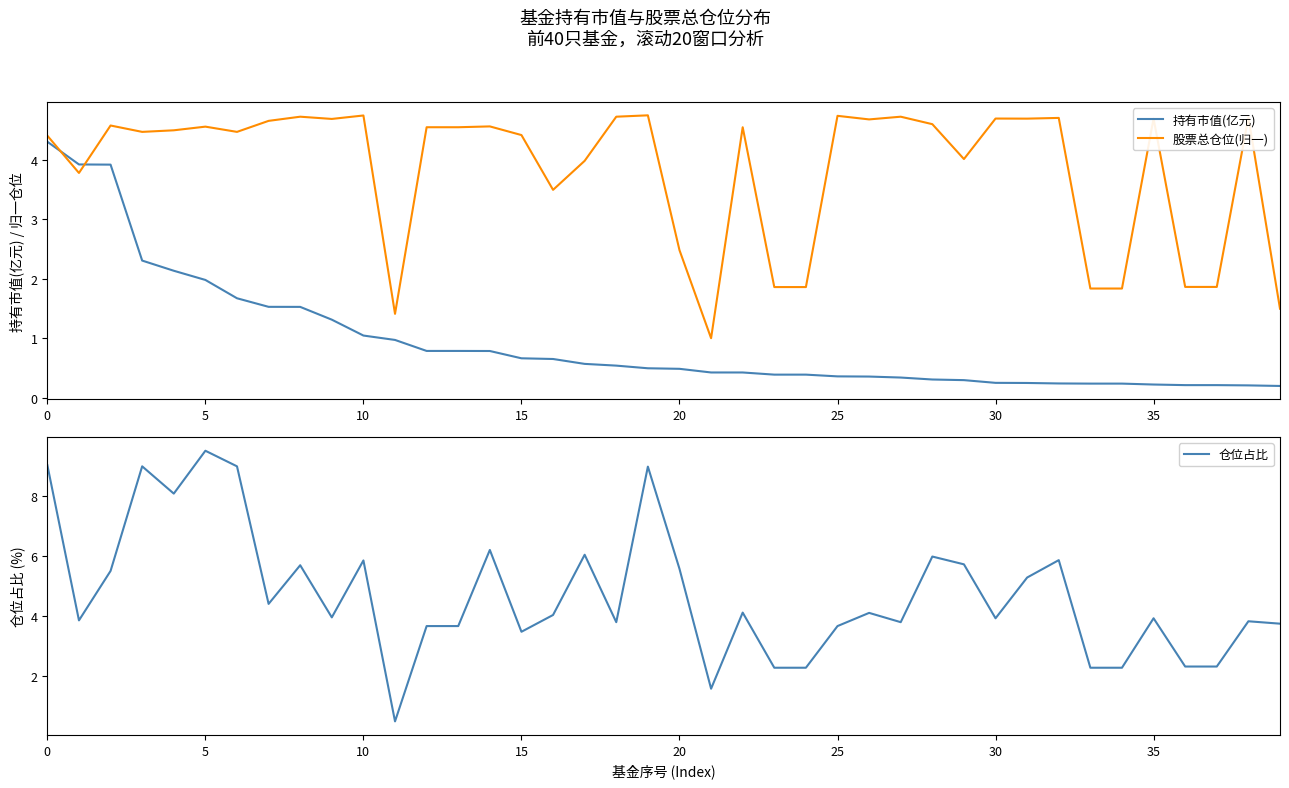

What is the label of the 9th point from the right?

31